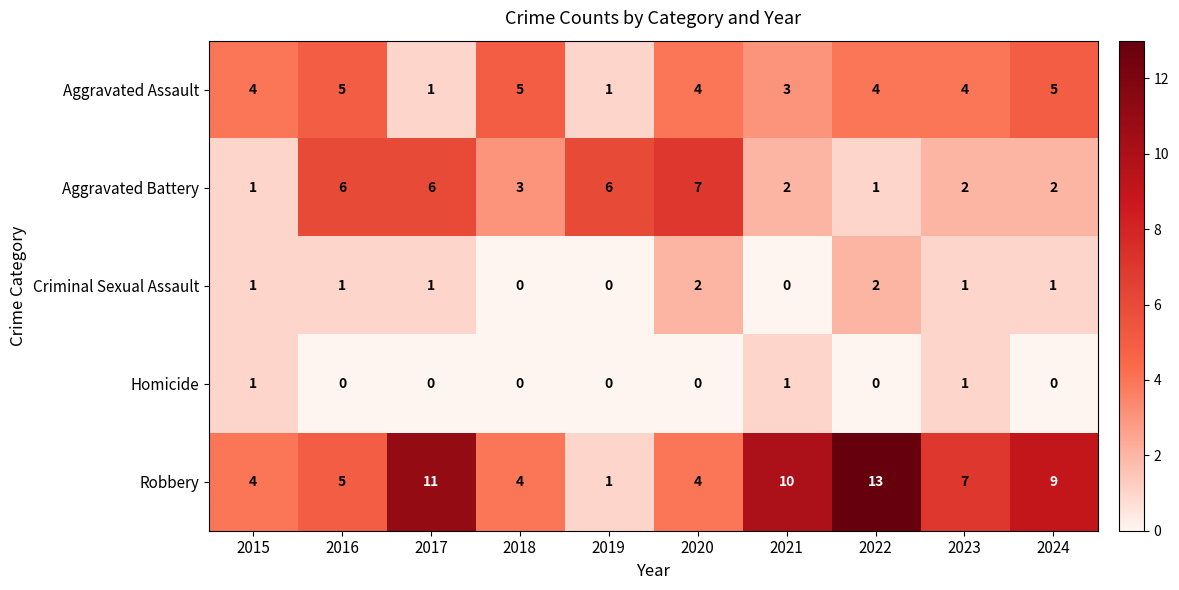

The Robbery series shows 4 at 2018. True or false?

True